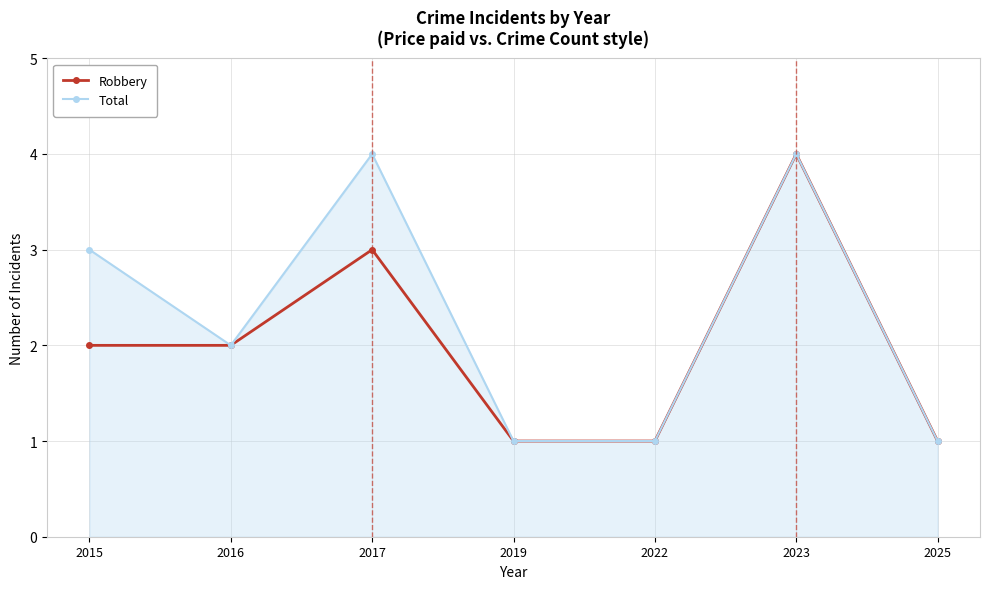

What is the maximum value for Robbery?

4